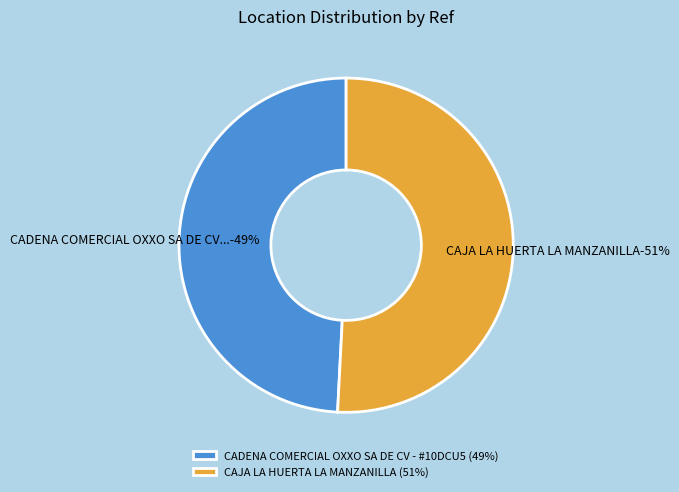

To the nearest percent, what percentage of the pie is CADENA COMERCIAL OXXO SA DE CV - #10DCU5?

49%